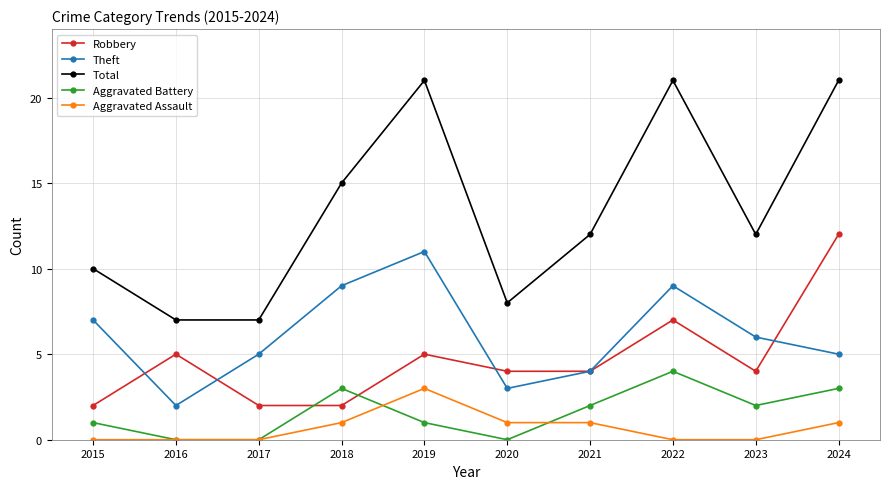

What is the difference between the maximum and minimum values in the Aggravated Assault series?

3